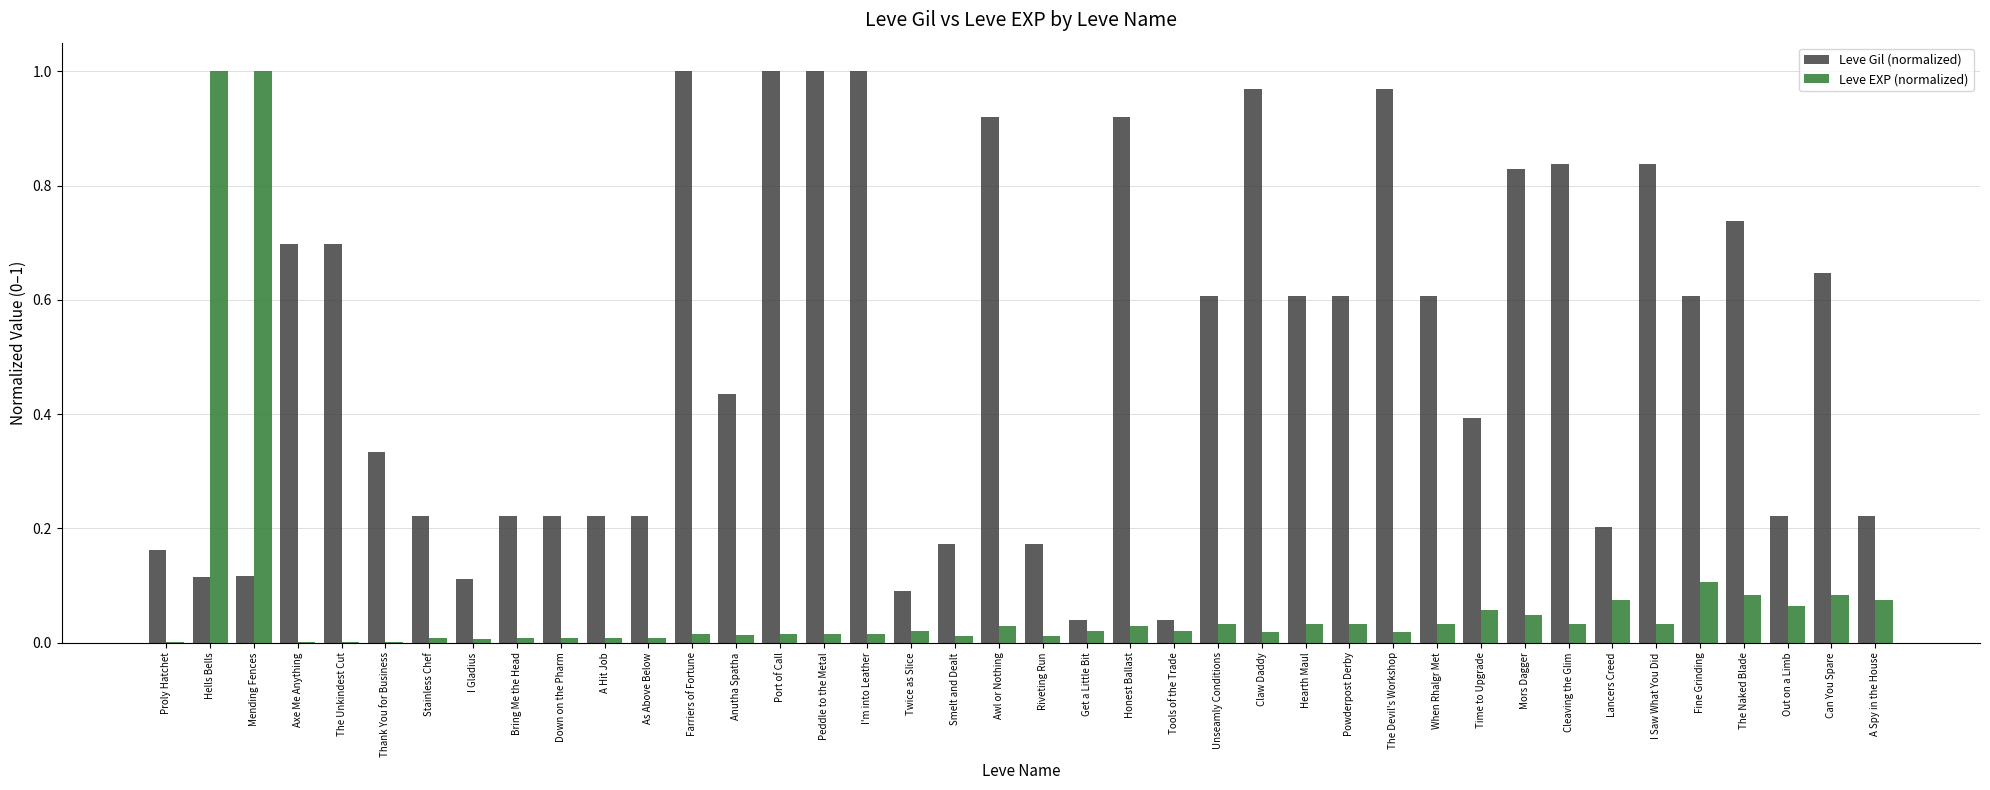

How many groups of bars are there?

40